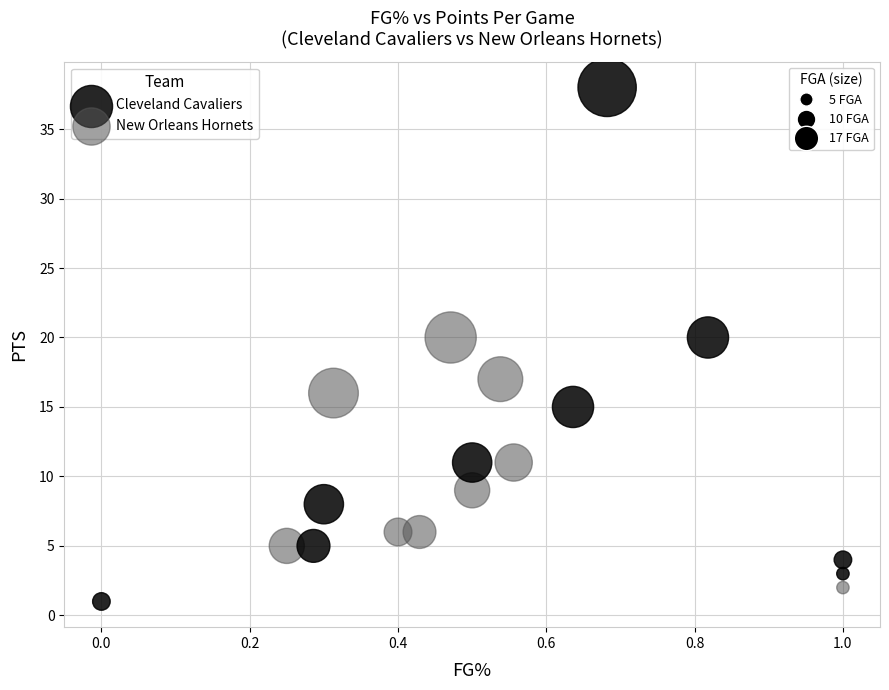

Which series reaches the maximum Y coordinate?

Cleveland Cavaliers